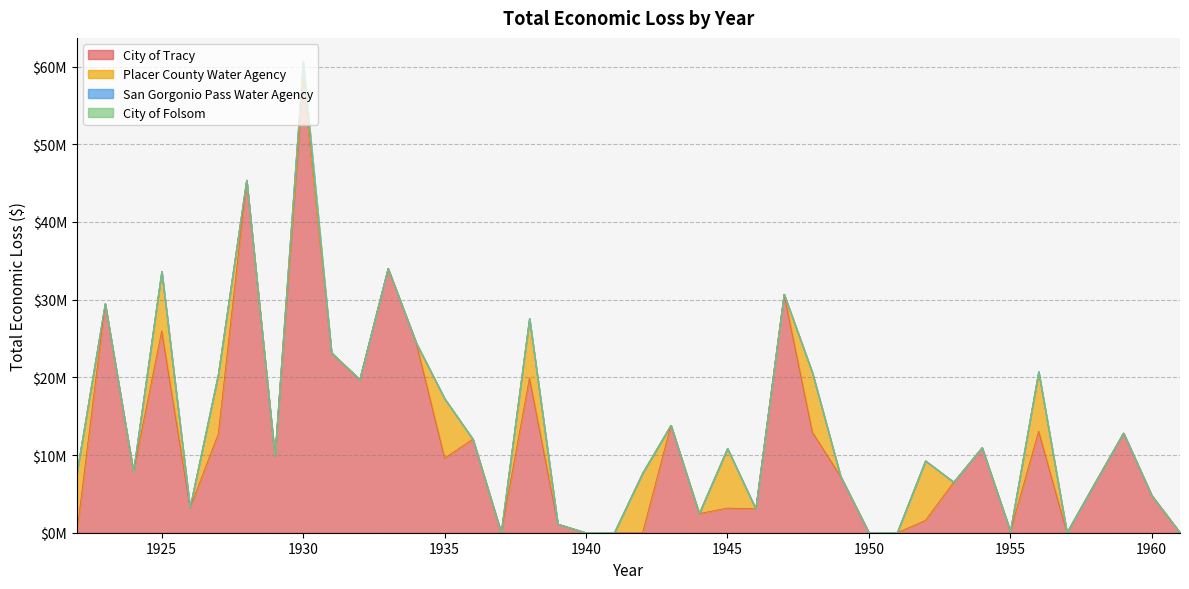

How many distinct data groups are displayed?

4